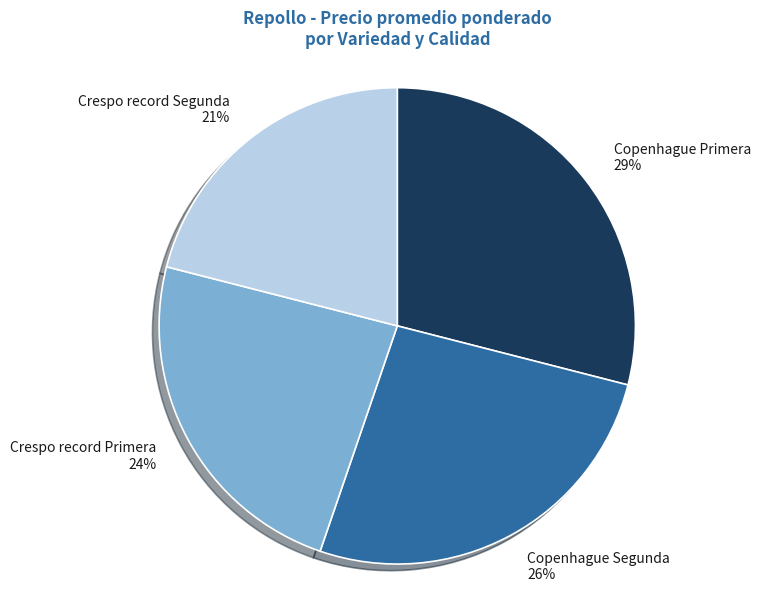

Rank the categories by value from lowest to highest.

Crespo record Segunda, Crespo record Primera, Copenhague Segunda, Copenhague Primera